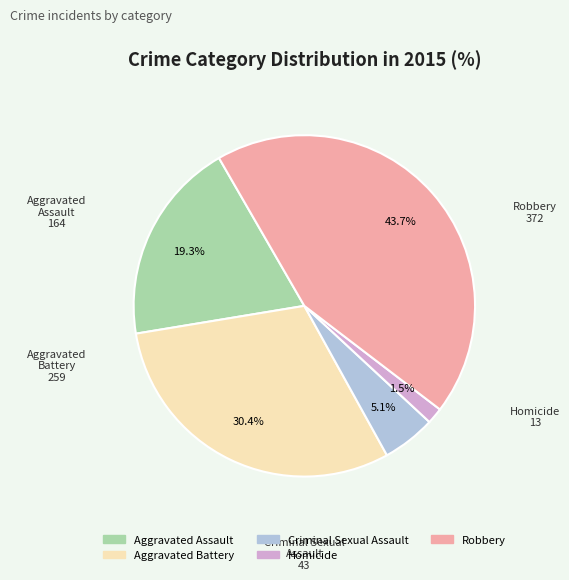

What percentage is the Aggravated Assault slice, to the nearest percent?

19%